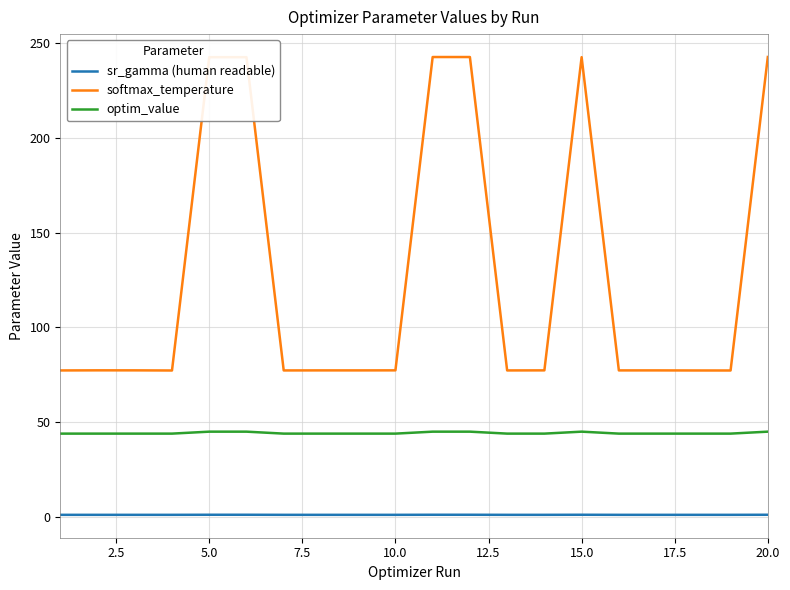

True or false: optim_value and sr_gamma (human readable) intersect in this chart.

False